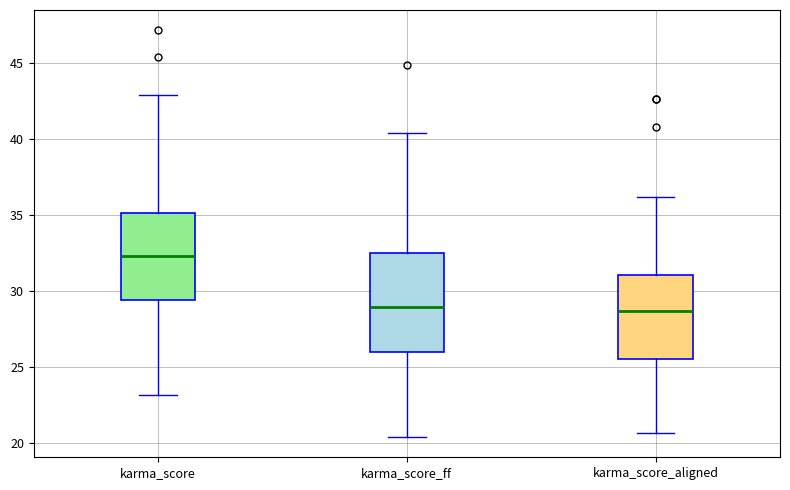

Reading left to right, transcribe this box plot: for each box, give where its median line is, the range the box spans, and where its two whiskers end, as read against the y-axis. The values are not printed on the chart, so give them approximately, as read against the axis.

karma_score: median 32.5, box 29.5 to 35.0, whiskers 23.0 to 43.0
karma_score_ff: median 29.0, box 26.0 to 32.5, whiskers 20.5 to 40.5
karma_score_aligned: median 28.5, box 25.5 to 31.0, whiskers 20.5 to 36.0